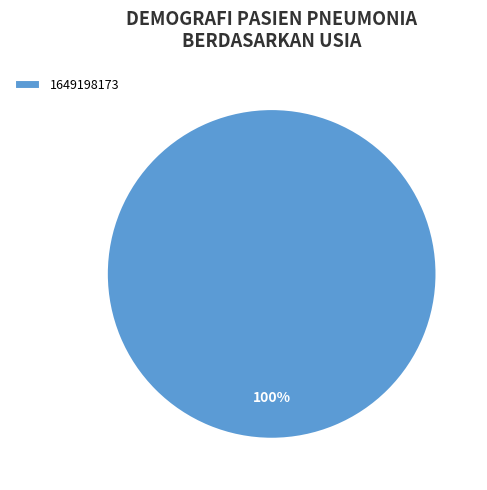

Does any single category account for the majority?

Yes